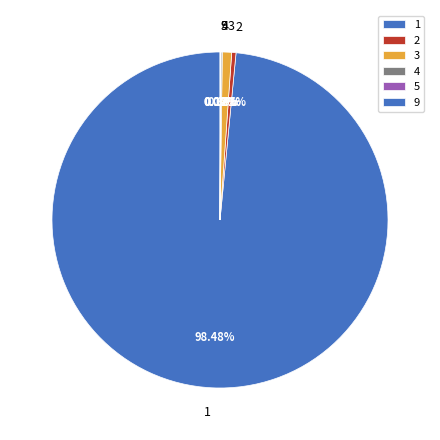

Is the sum of 2 and 3 greater than half?

No